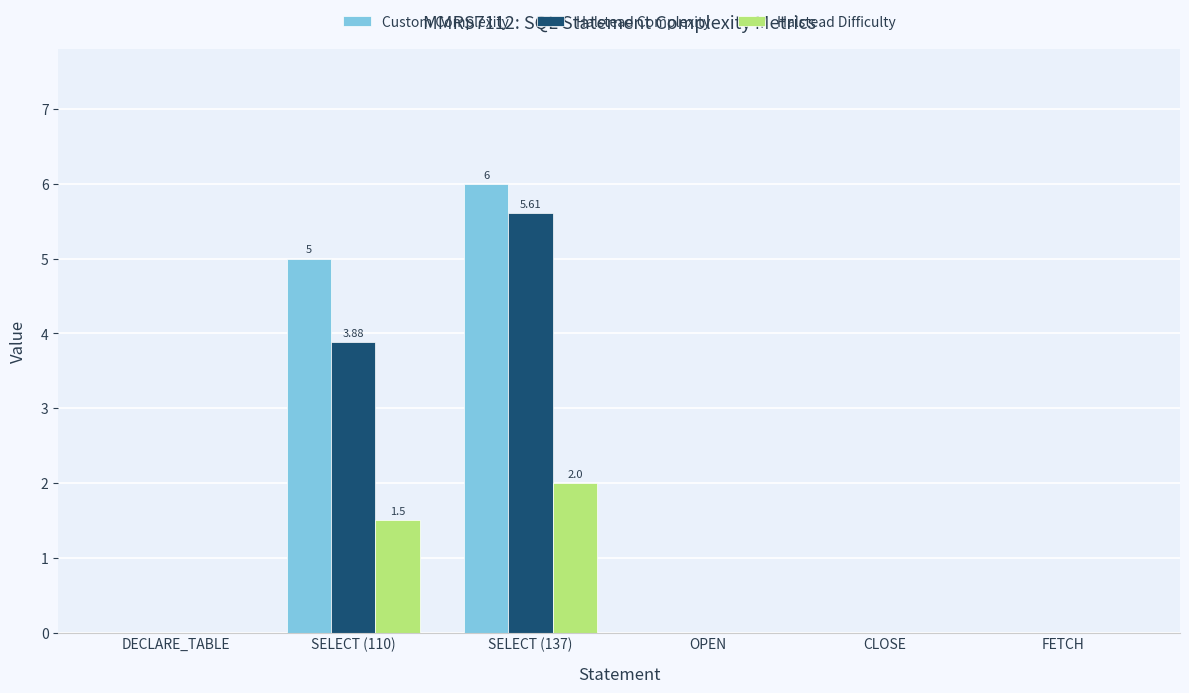

Is it true that Halstead Difficulty equals 2.0 at SELECT (137)?

True